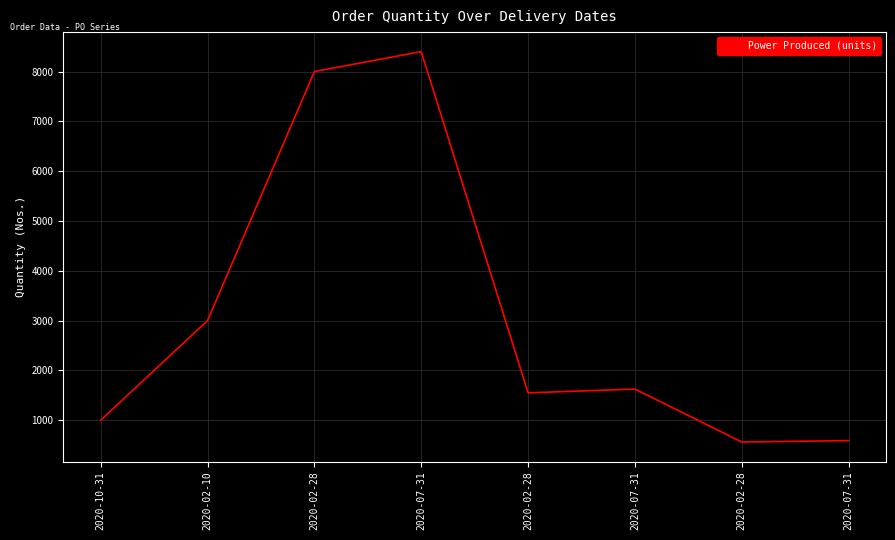

Which has a higher value, 2020-07-31 or 2020-02-28?

2020-07-31